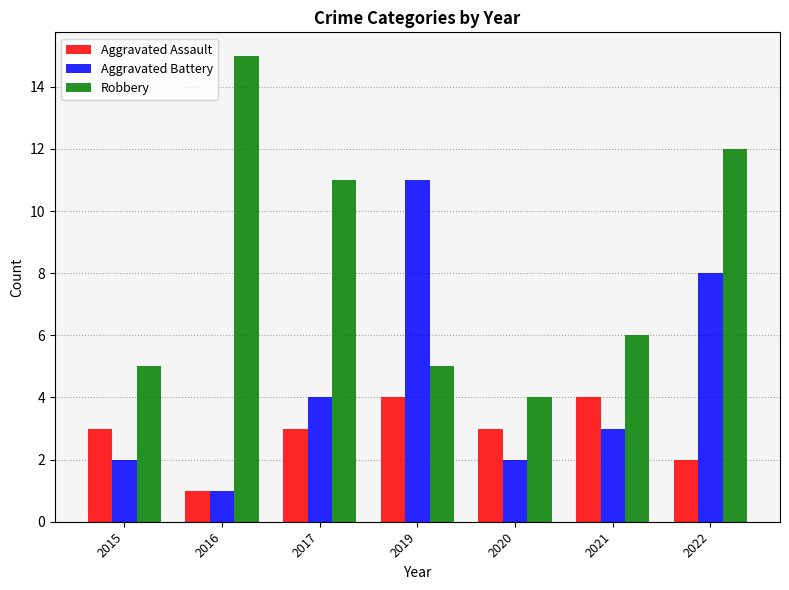

True or false: Aggravated Battery has a value of 1 at 2015.

False